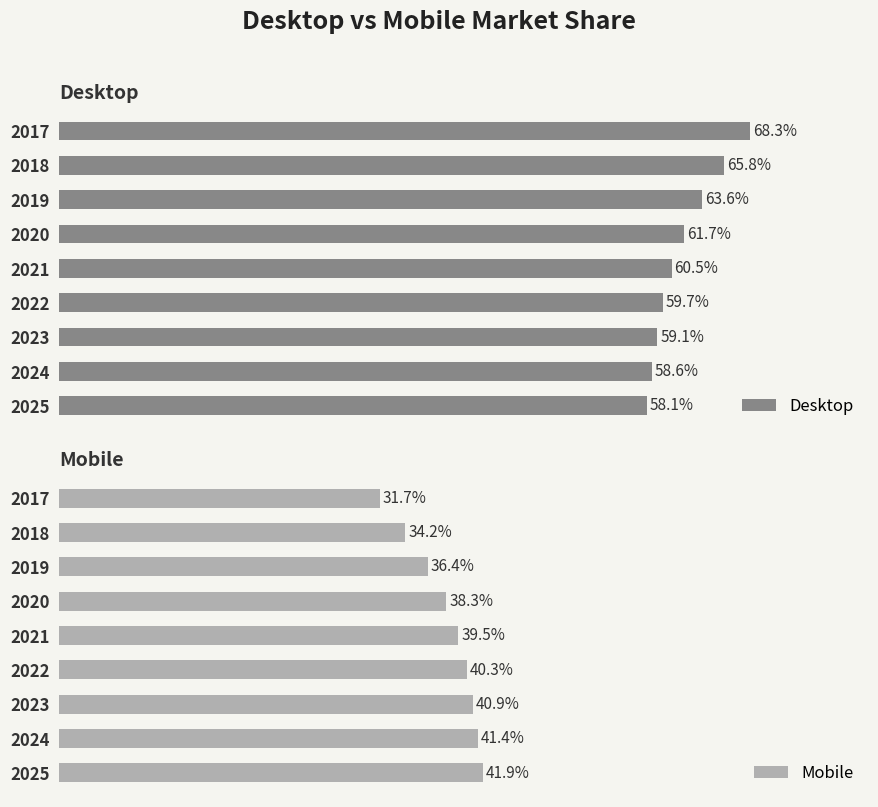

Rank the categories by Mobile value from lowest to highest.

2017, 2018, 2019, 2020, 2021, 2022, 2023, 2024, 2025